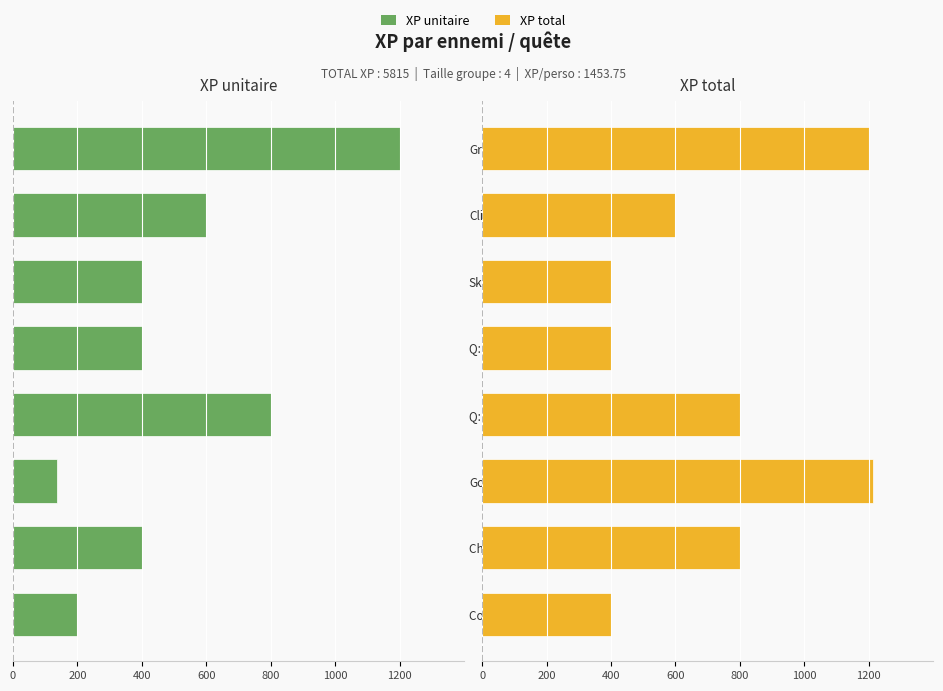

The value of XP total at Q: Atteindre donjon is 400. True or false?

True